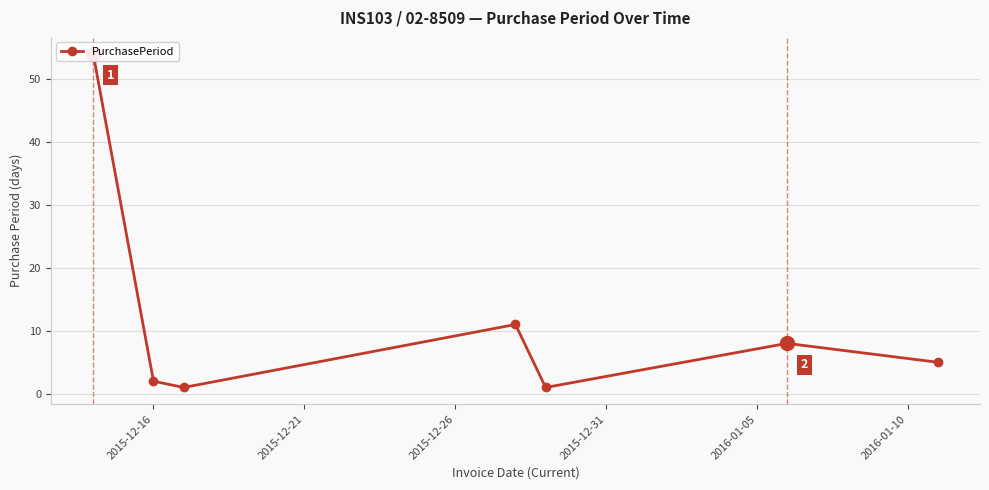

Is this an area chart (filled region under the line)?

No